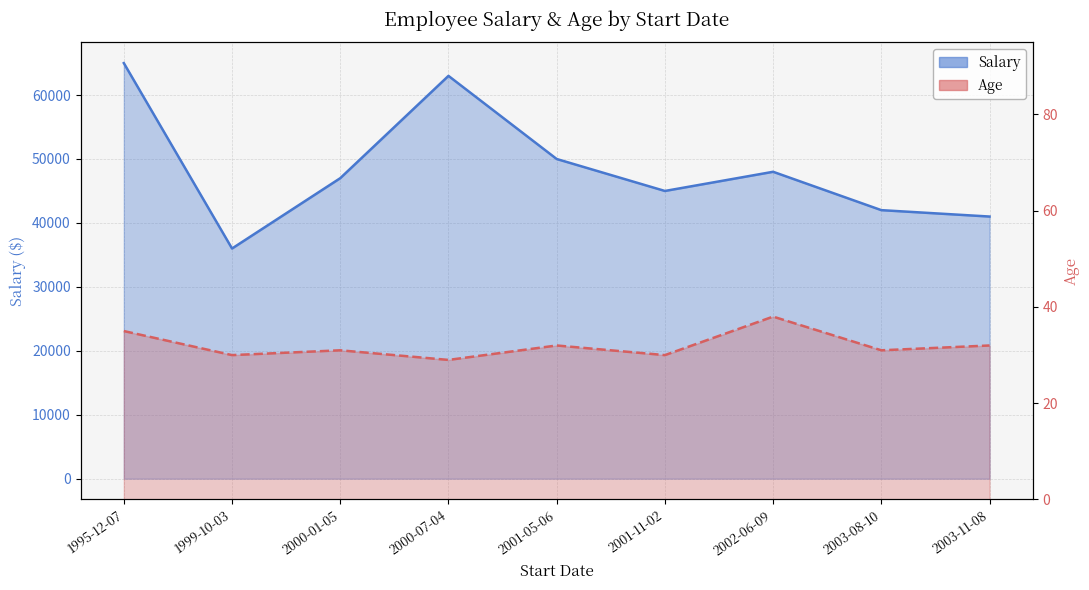

True or false: Age and Salary intersect in this chart.

False